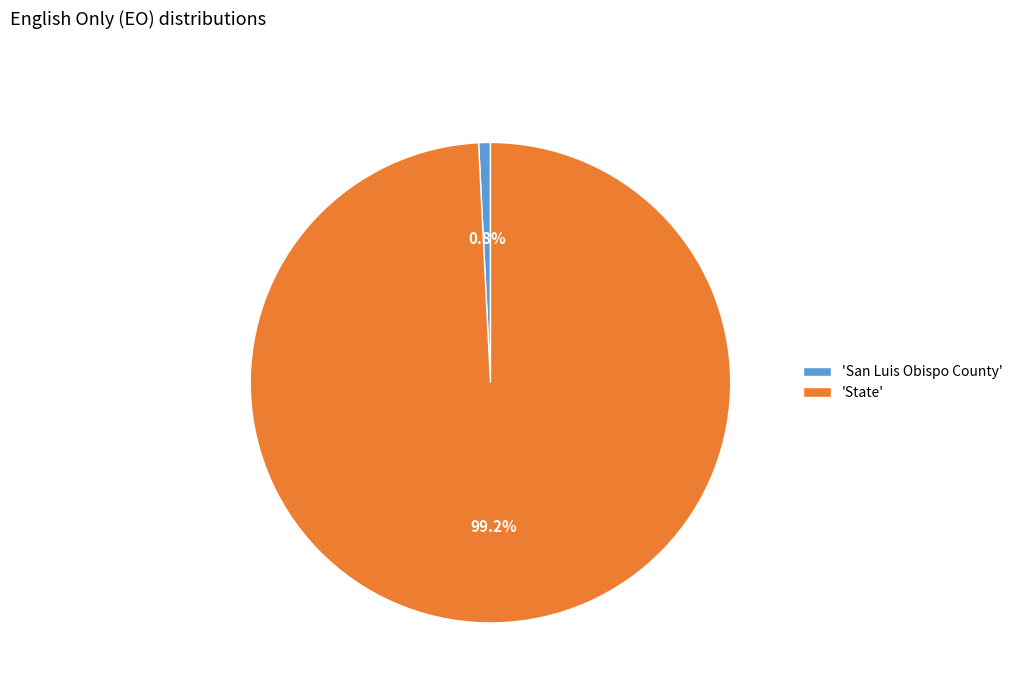

Combined, do 'San Luis Obispo County' and 'State' account for over 50%?

Yes